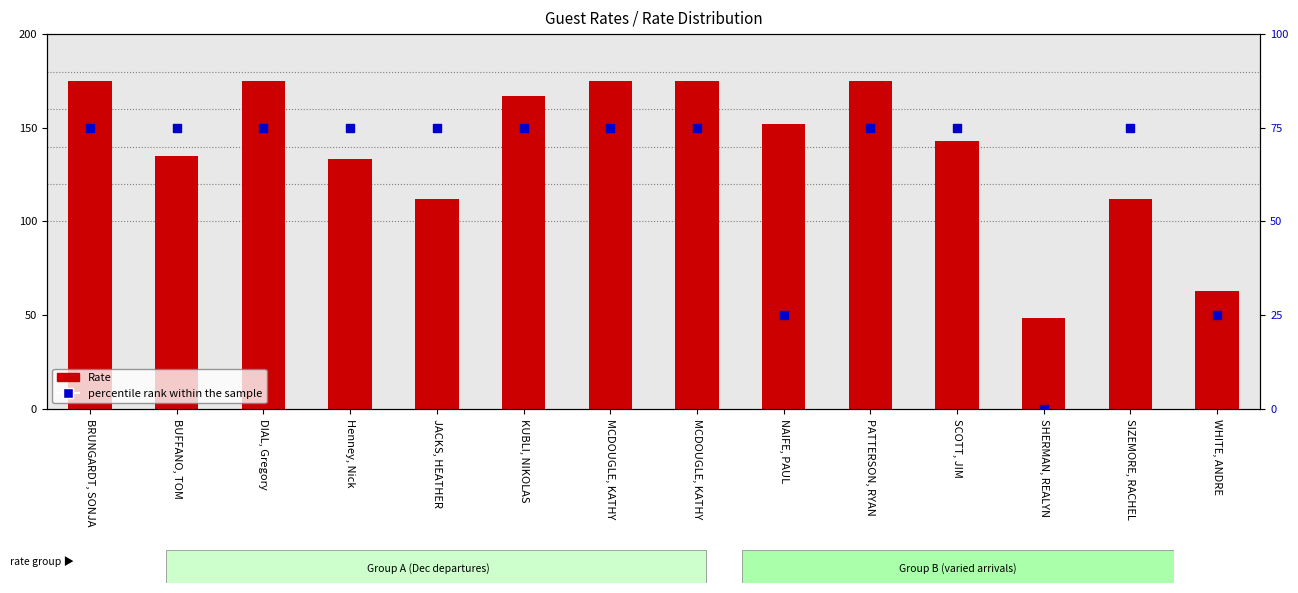

What is the total value across all series at MCDOUGLE, KATHY?

250.0